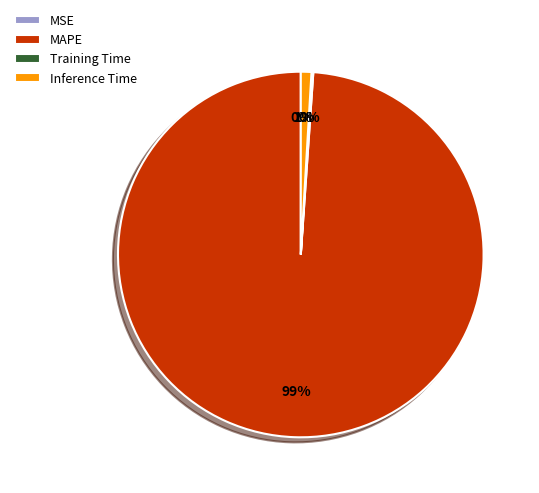

Which category has the biggest portion of the pie?

MAPE